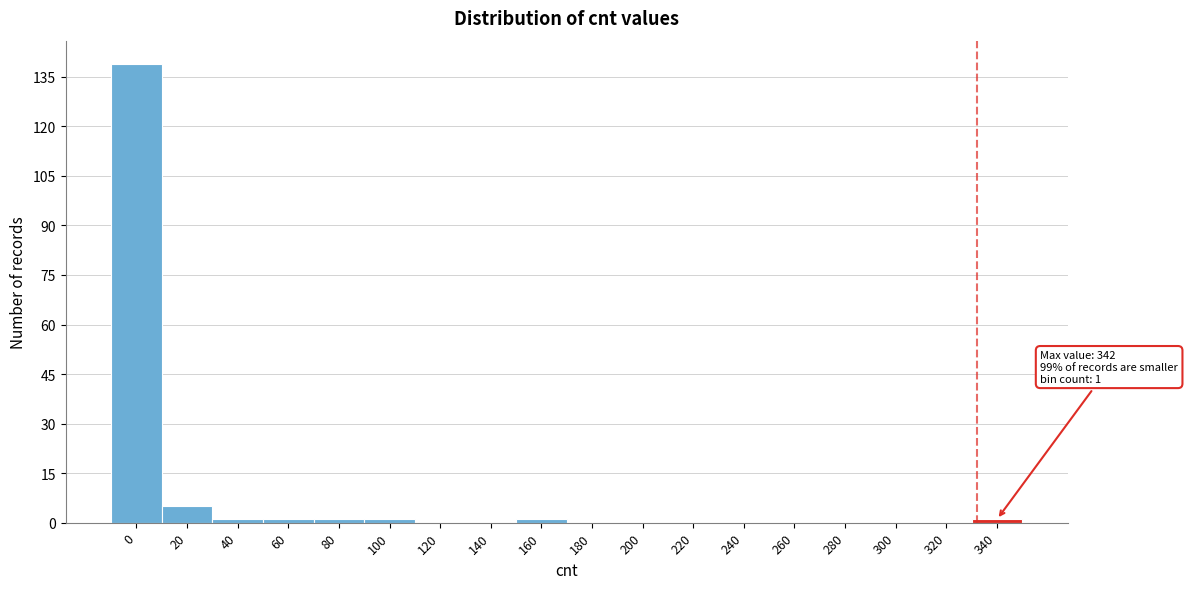

Reading left to right, what are all the values shown in this chart?

0=139	20=5	40=1	60=1	80=1	100=1	120=0	140=0	160=1	180=0	200=0	220=0	240=0	260=0	280=0	300=0	320=0	340=1